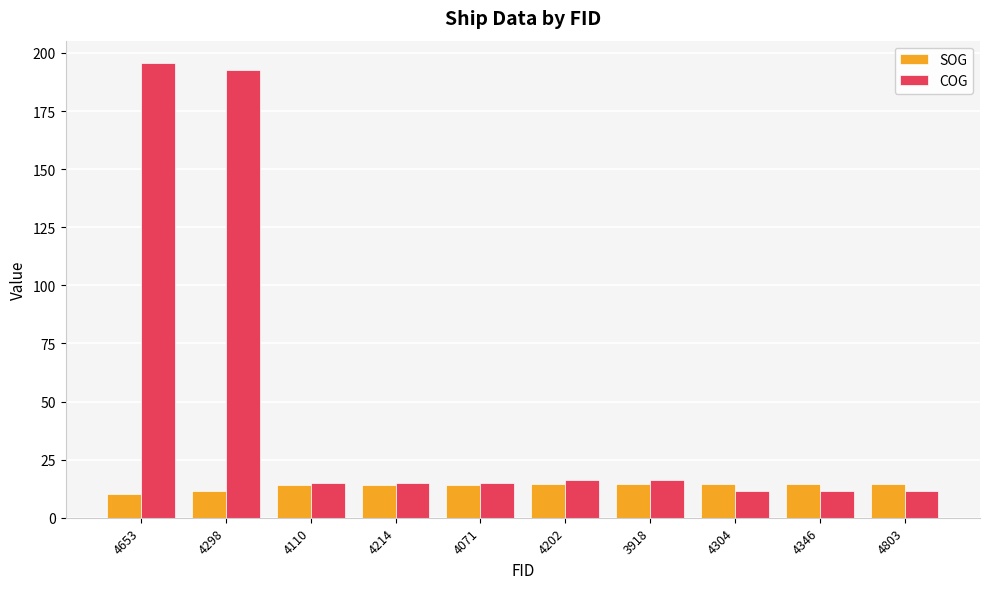

What is the spread (max minus min) of values at 4653?

185.1